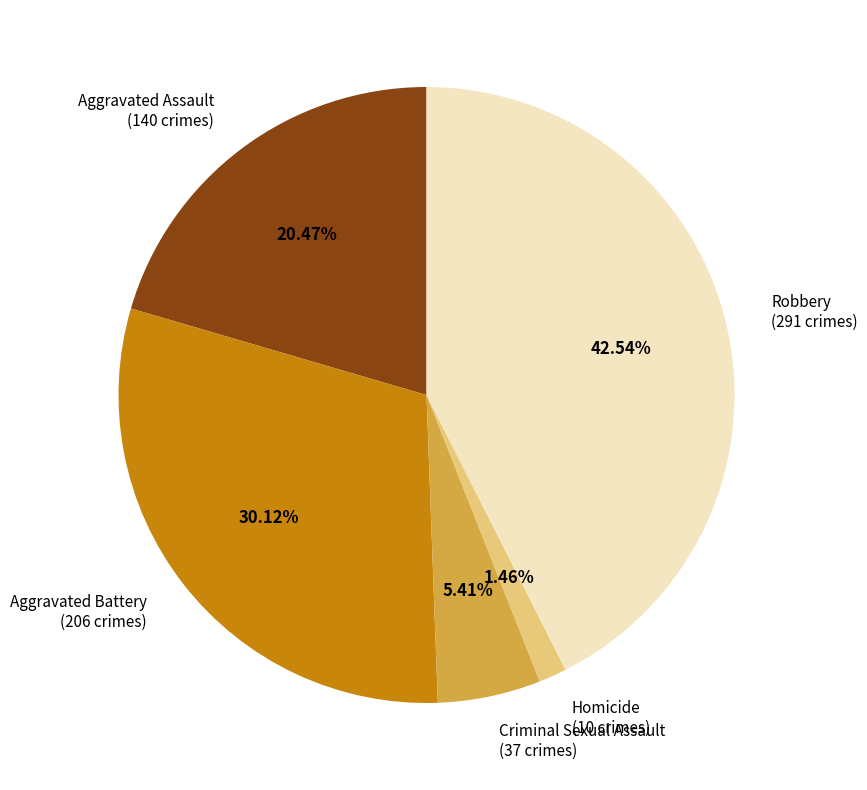

Which slice is the smallest?

Homicide